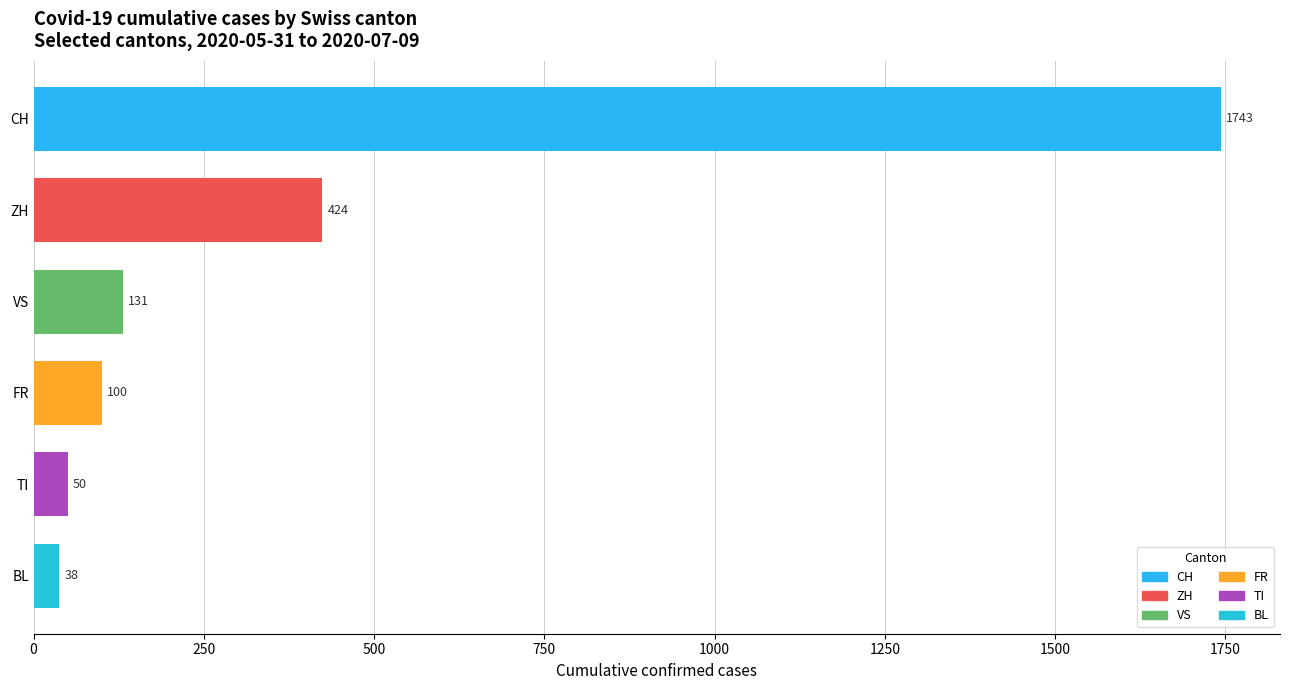

How many series are shown in this chart?

1